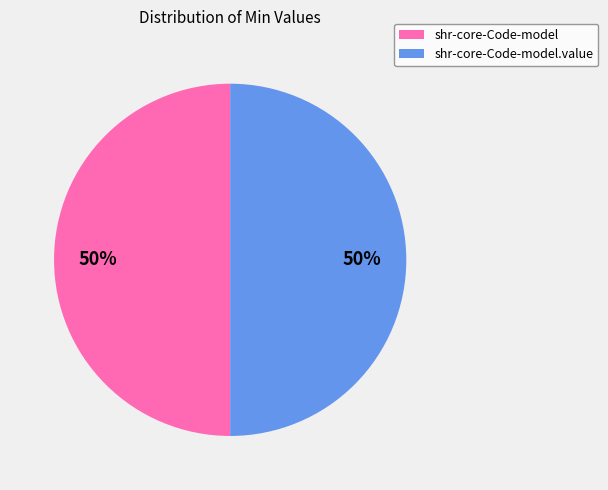

Combined, do shr-core-Code-model.value and shr-core-Code-model account for over 50%?

Yes